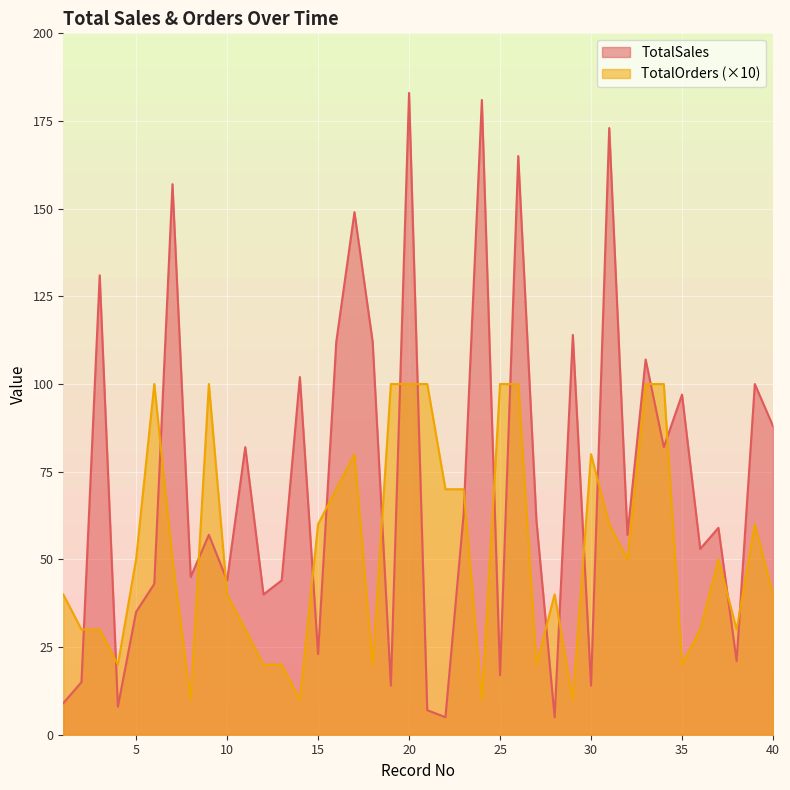

What is the sum of the TotalSales values at 24 and 35?

278